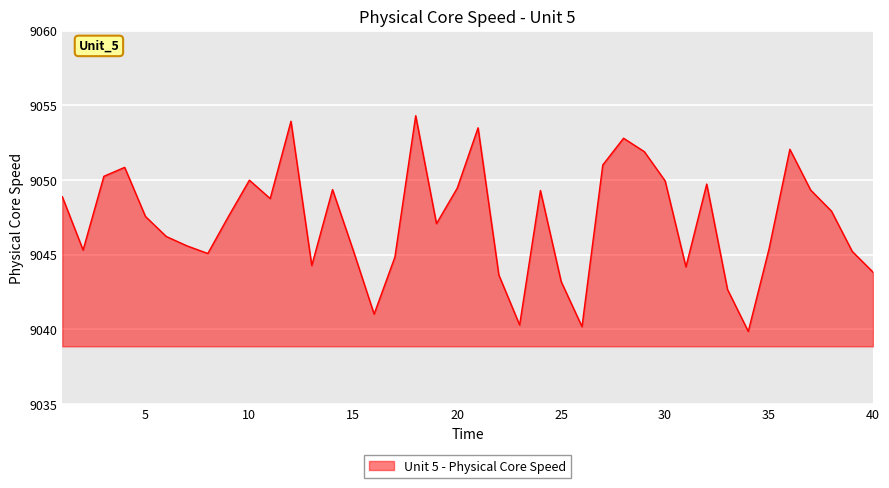

What is the smallest value displayed?

9039.9